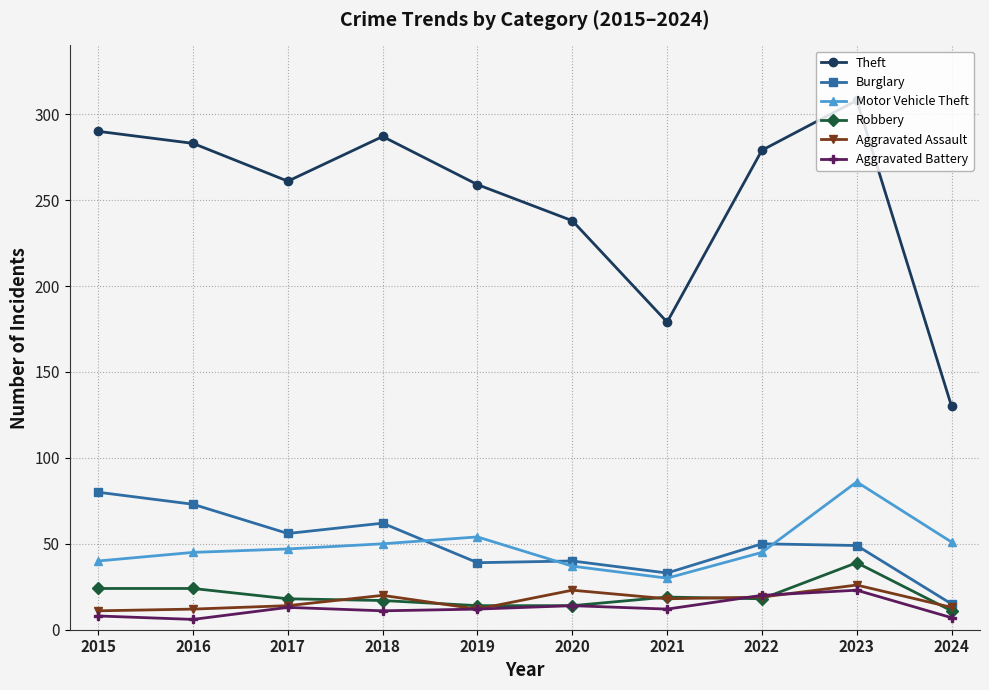

What is the difference between the highest and lowest values at 2017?

248